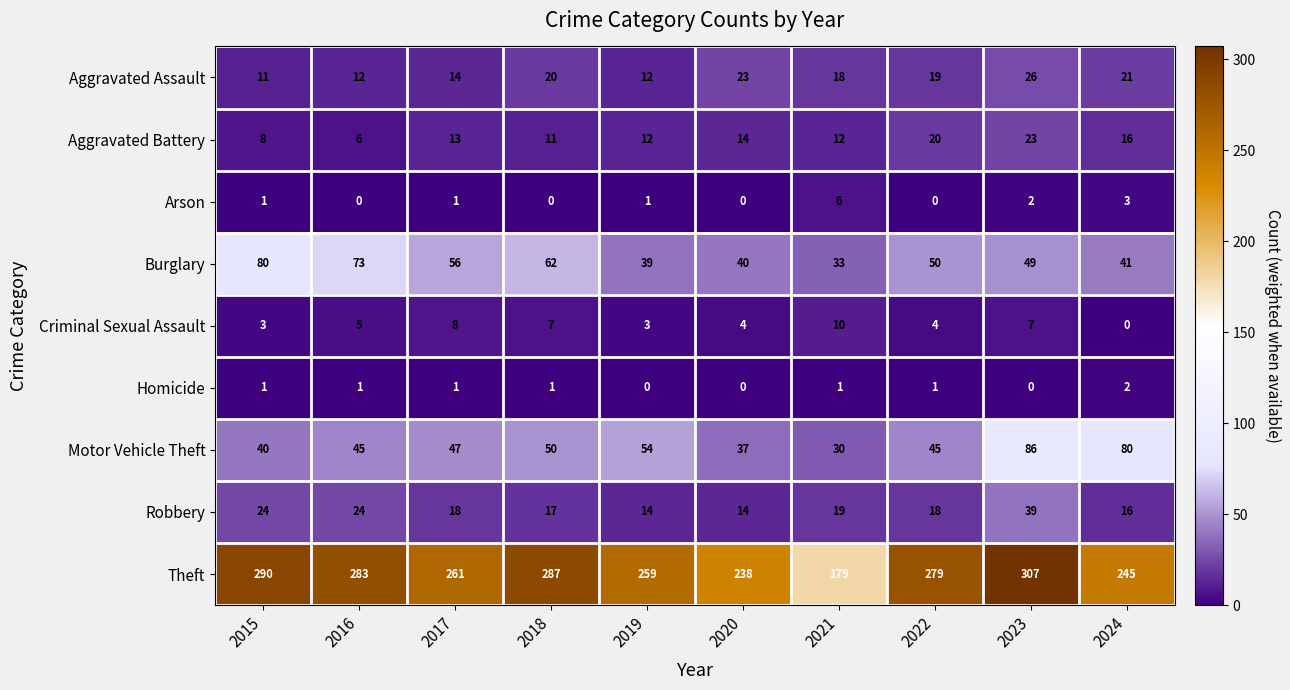

Which series has the largest total across all categories?

Theft